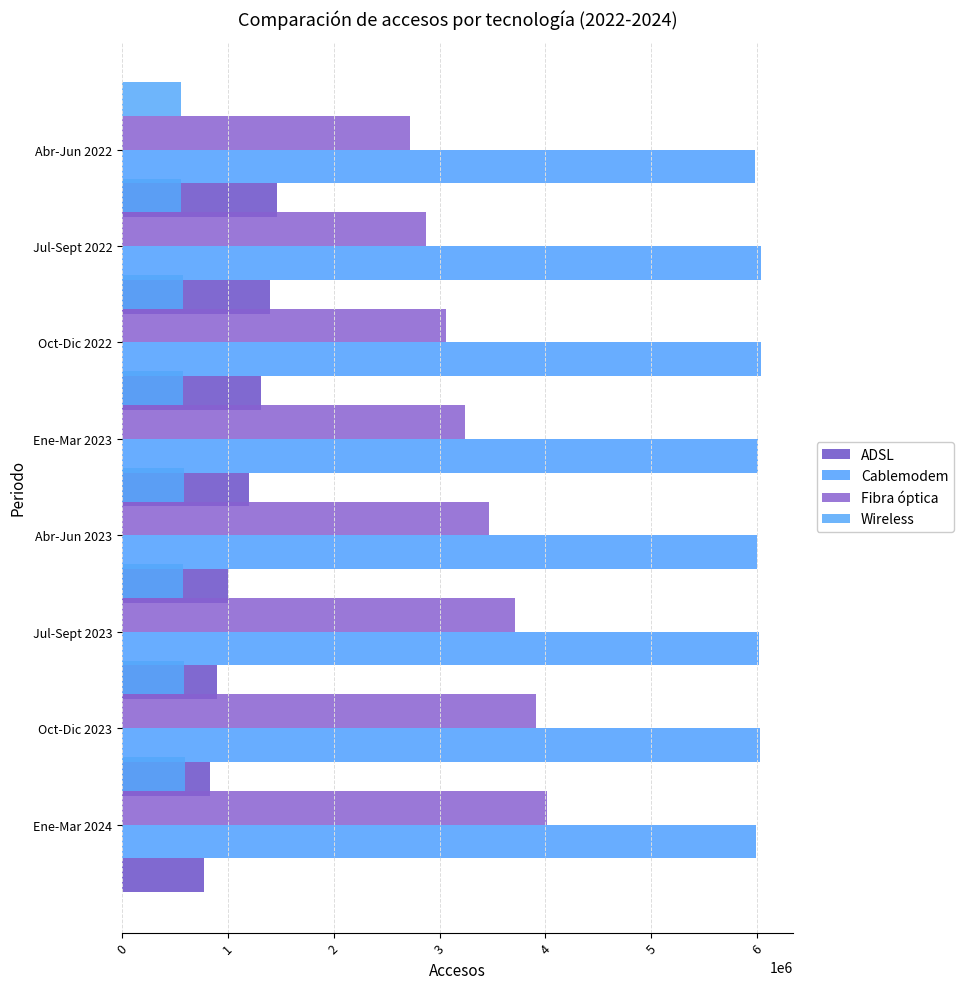

The ADSL series shows 1023880 at 0. True or false?

False